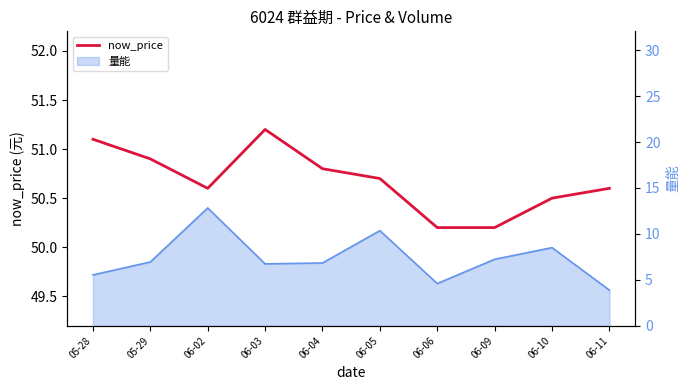

List the labels in order of value, smallest first.

06-06, 06-09, 06-10, 06-02, 06-11, 06-05, 06-04, 05-29, 05-28, 06-03